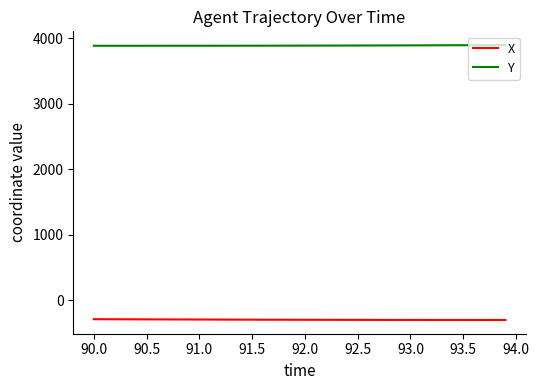

List the series in order of their peak value, highest first.

Y, X